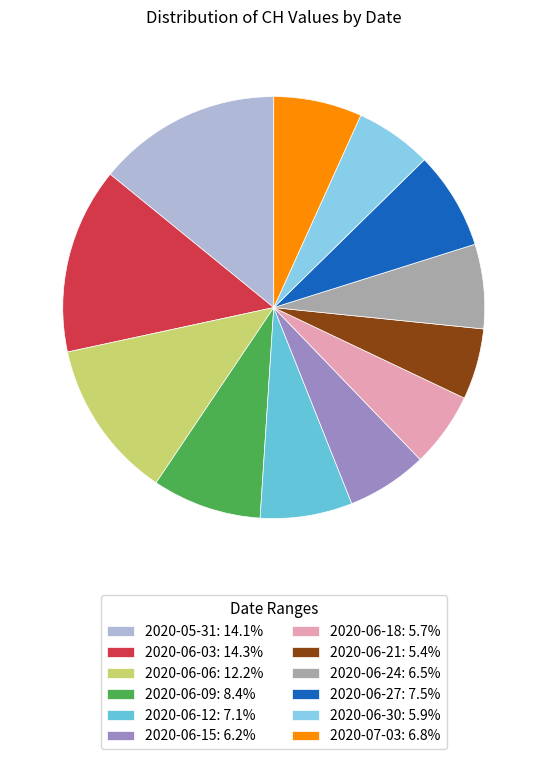

Approximately how many times larger is the value at 2020-05-31: 14.1% compared to 2020-07-03: 6.8%?

2.1